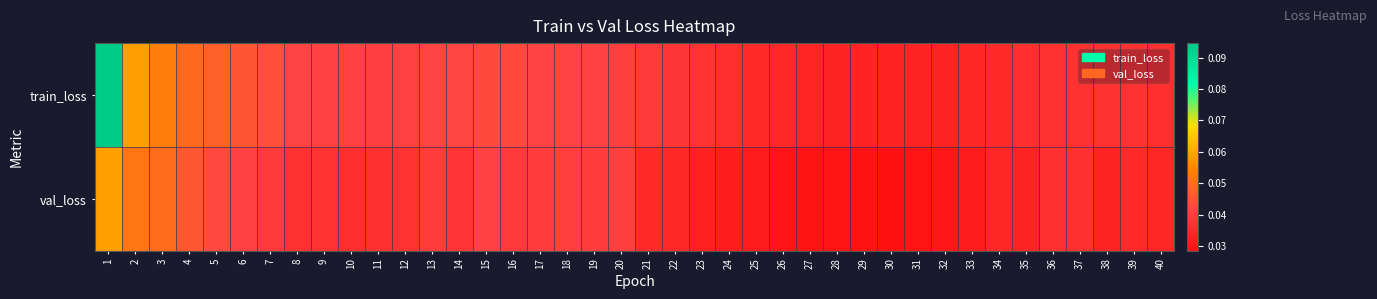

What is the total value across all series at 1?

0.2